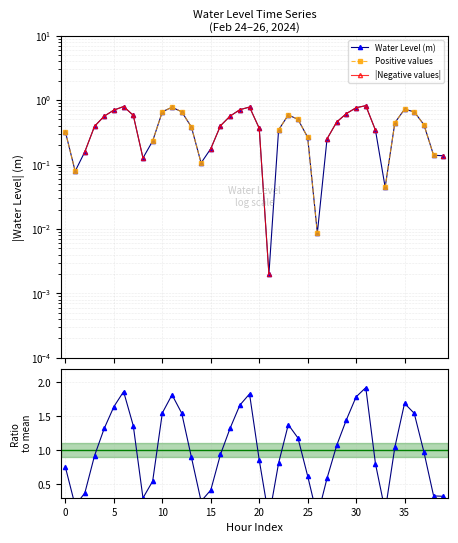

What is the difference between the highest and lowest values at 36?

0.9